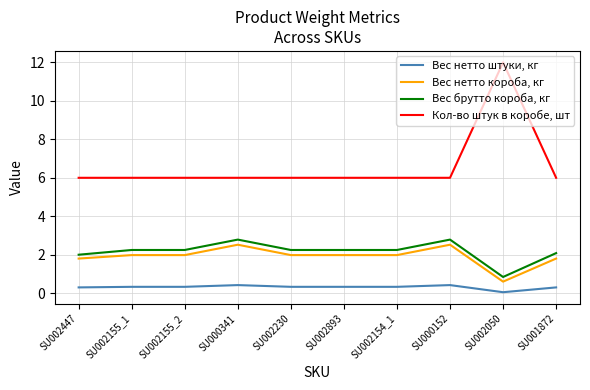

What is the difference between the Вес нетто короба, кг values at SU000341 and SU002893?

0.5